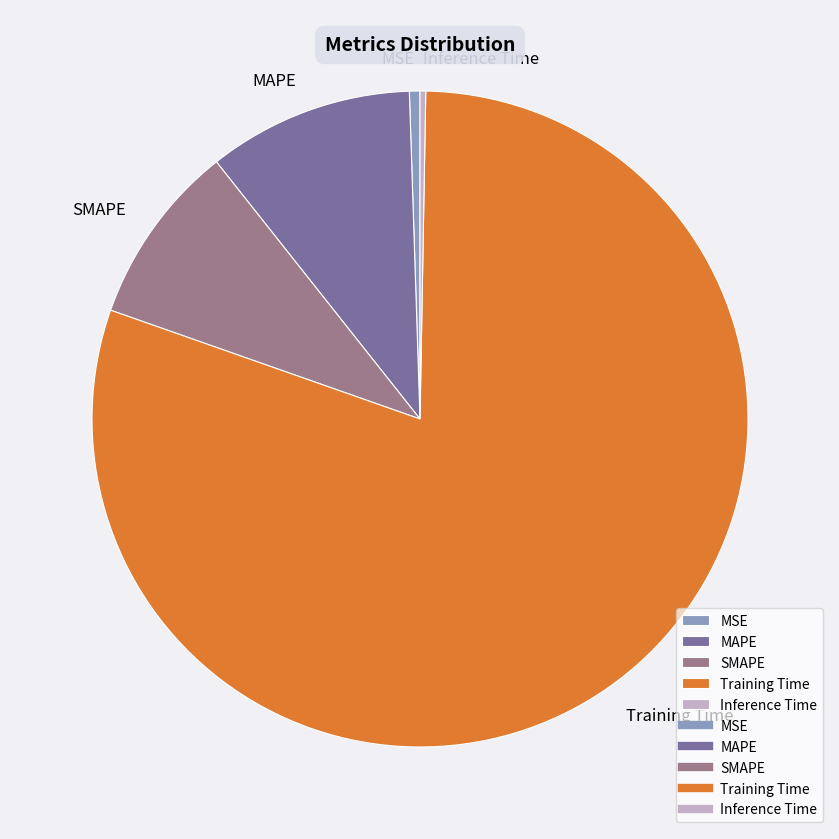

What is the majority slice?

Training Time